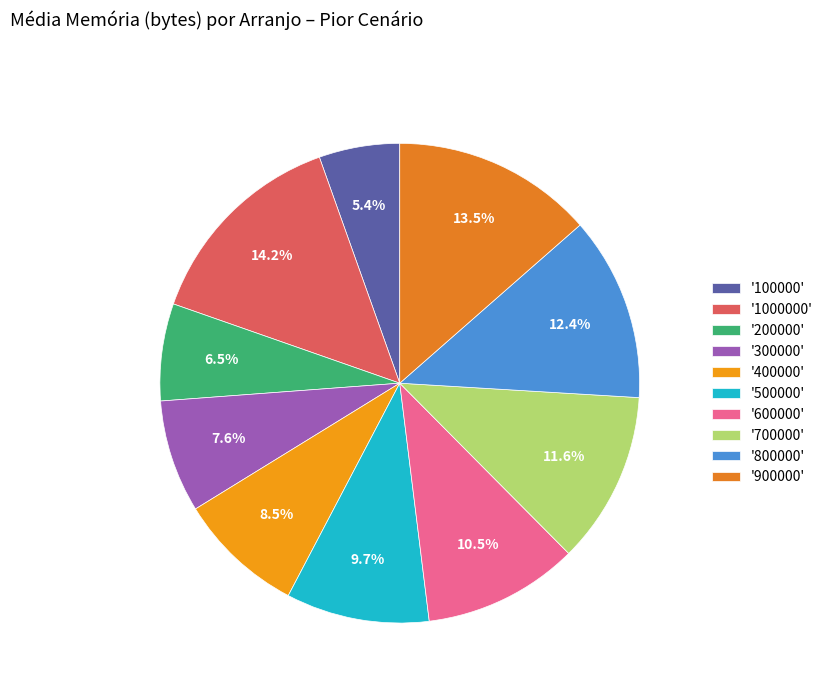

How many slices are in this pie chart?

10